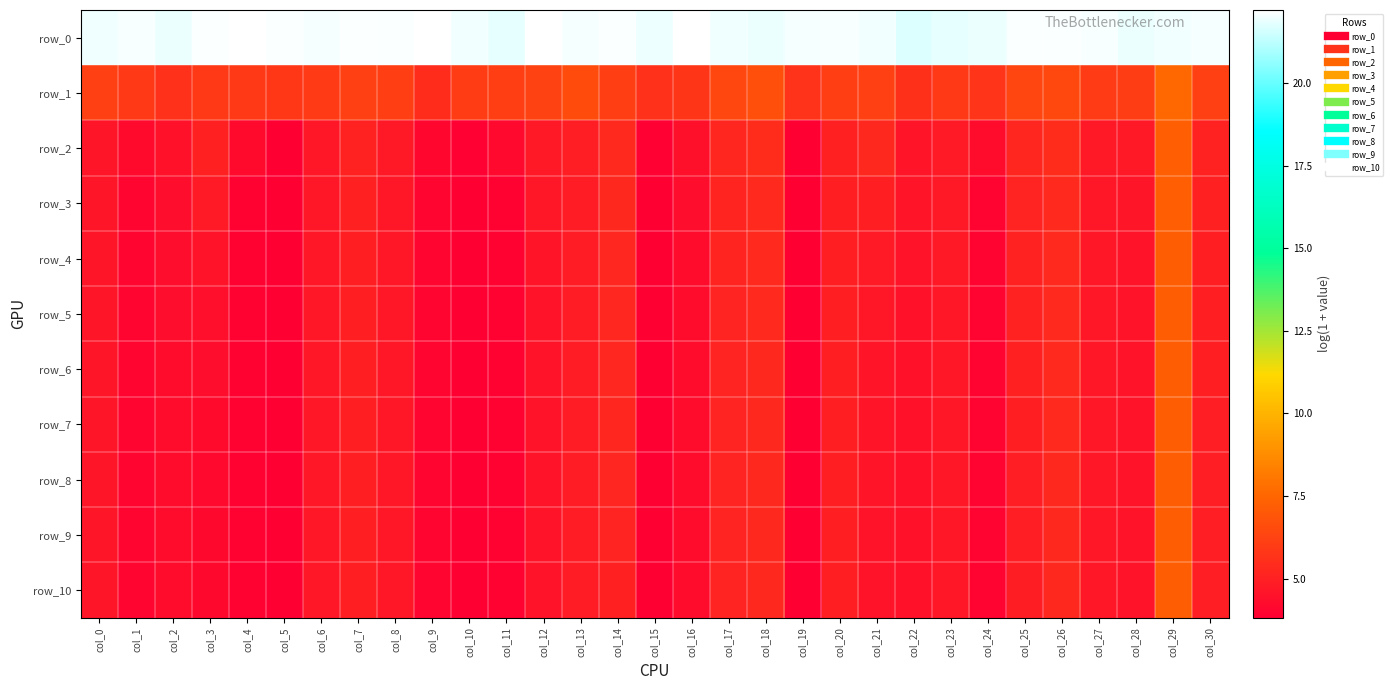

Rank the series by their maximum value, from highest to lowest.

row_0, row_1, row_2, row_3, row_4, row_5, row_6, row_7, row_8, row_9, row_10